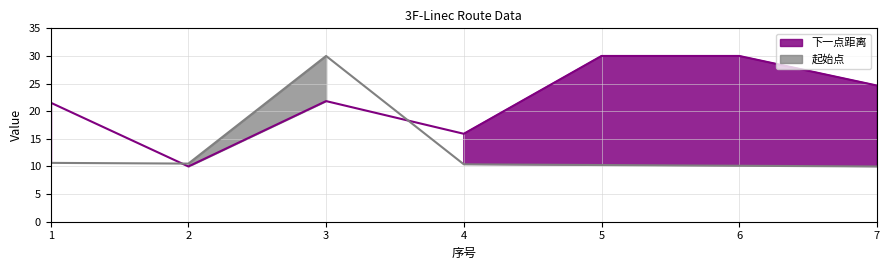

True or false: 起始点 and 下一点距离 intersect in this chart.

True